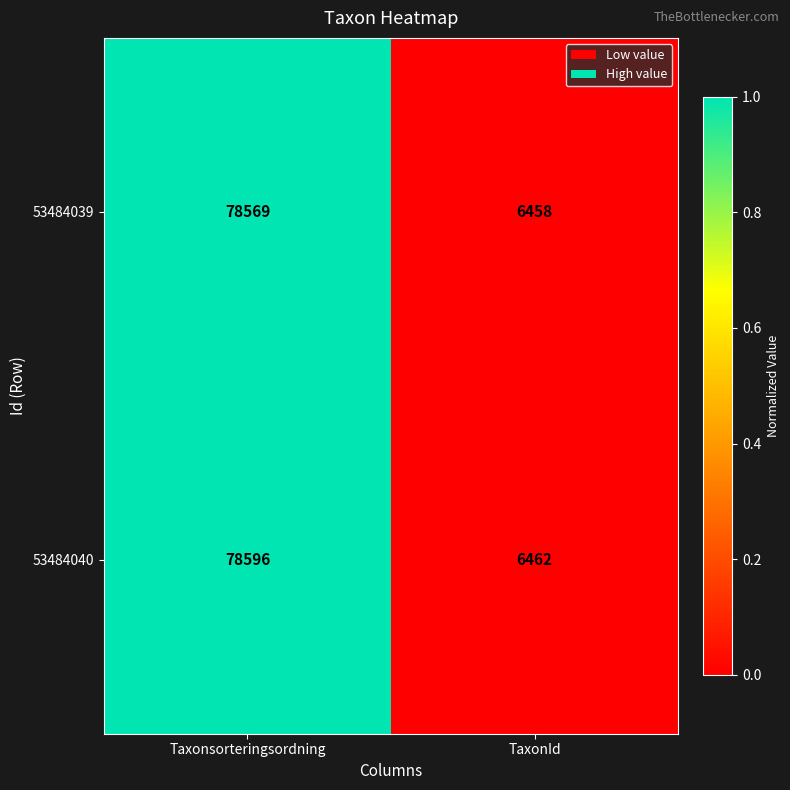

Reading left to right, list all the values displayed in this chart.

53484039: Taxonsorteringsordning=78569	TaxonId=6458
53484040: Taxonsorteringsordning=78596	TaxonId=6462